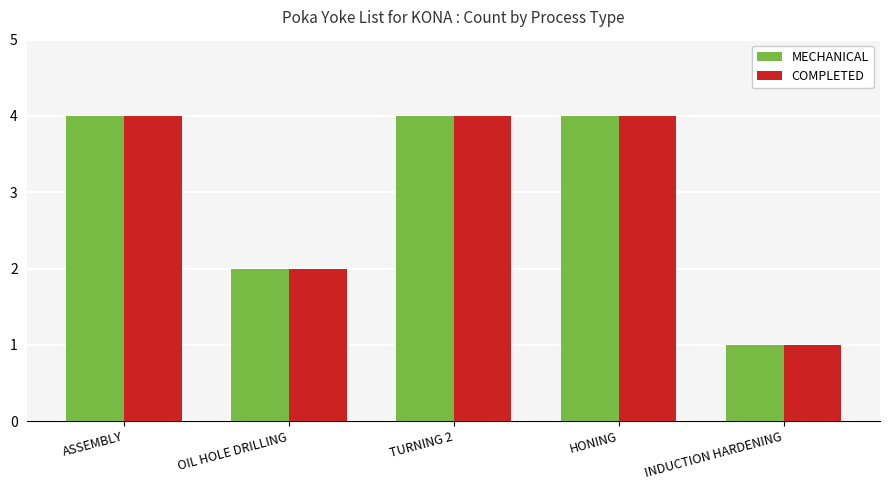

At how many categories does at least one series exceed 3?

3